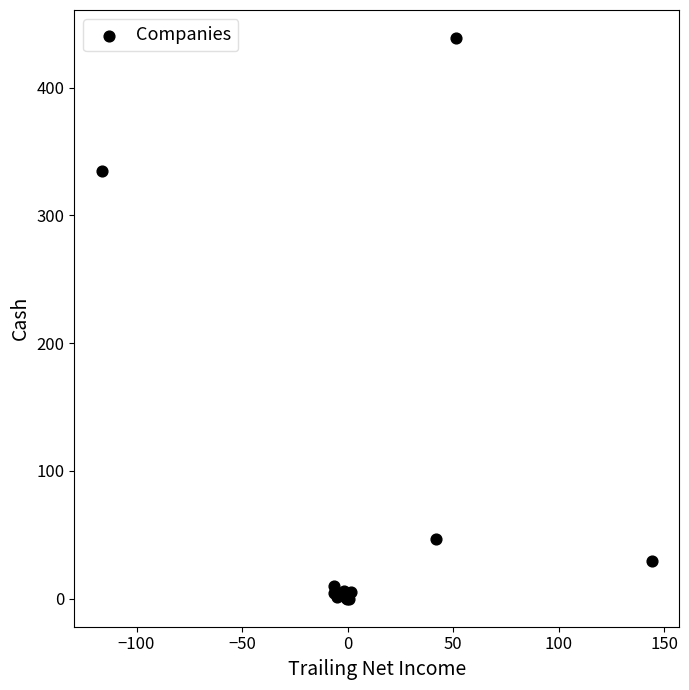

What Y value in the scatter plot is closest to 219?

334.6